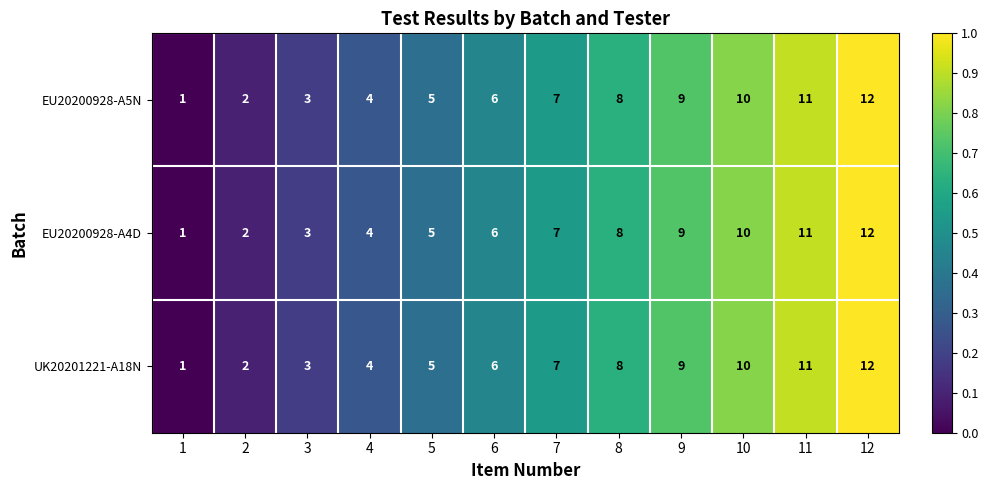

What is the total value across all series at 1?

3